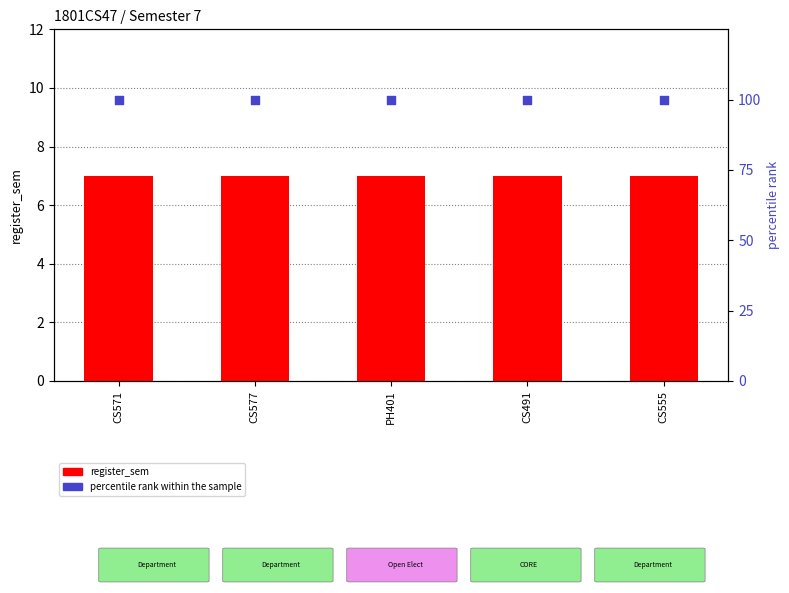

At how many categories does at least one series exceed 70?

5